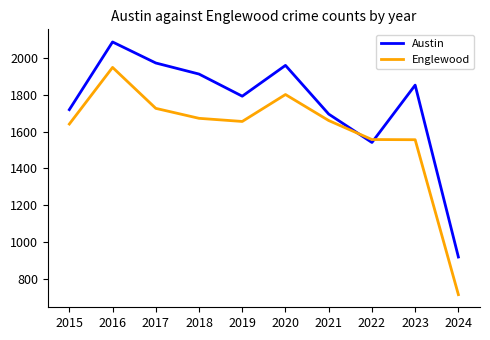

At which category is the sum across all series the highest?

2016